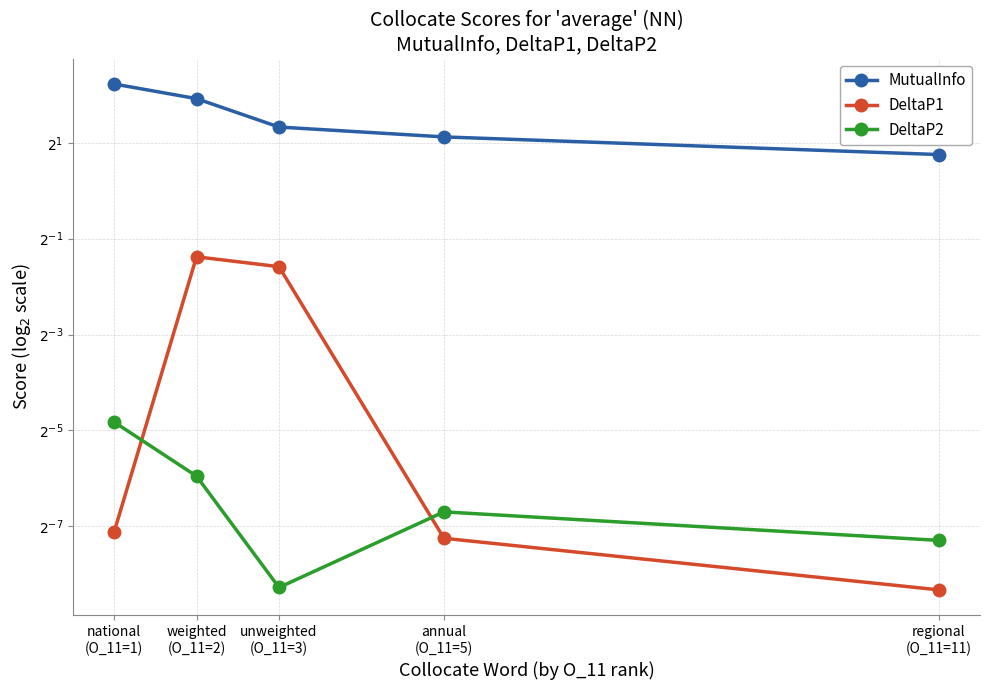

What is the difference between the DeltaP1 values at unweighted
(O_11=3) and regional
(O_11=11)?

0.3